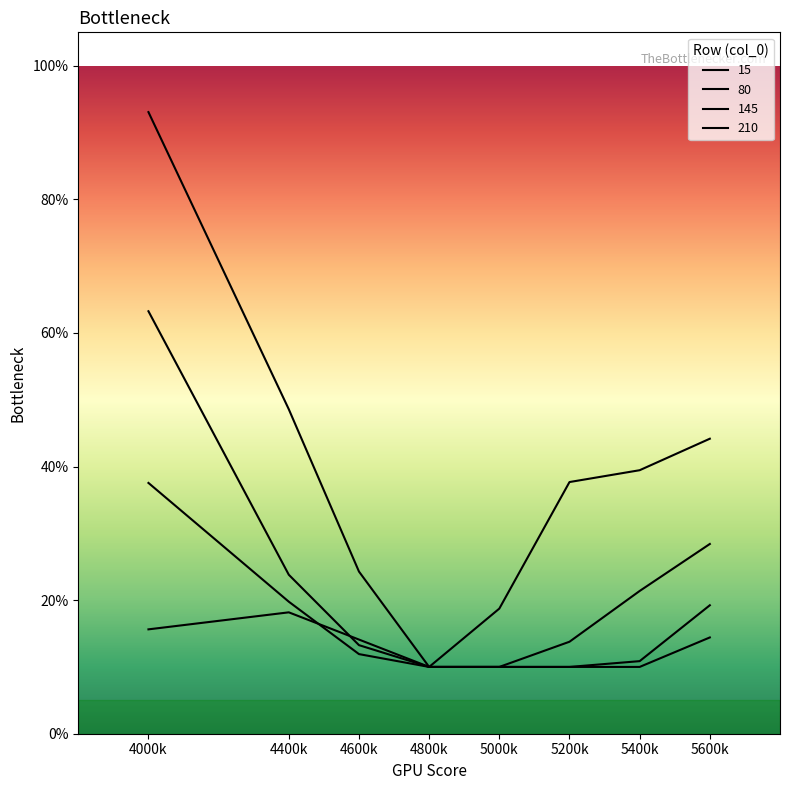

Does the chart have visible grid lines?

No